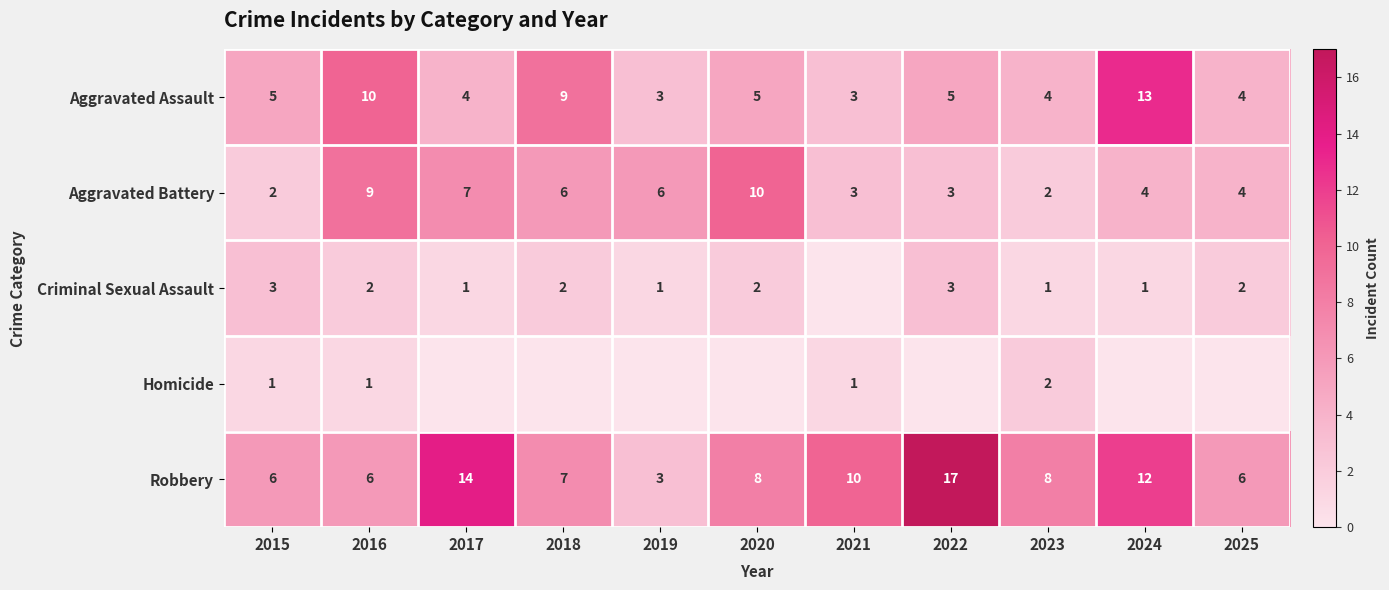

Which label corresponds to the largest value in the chart?

2022